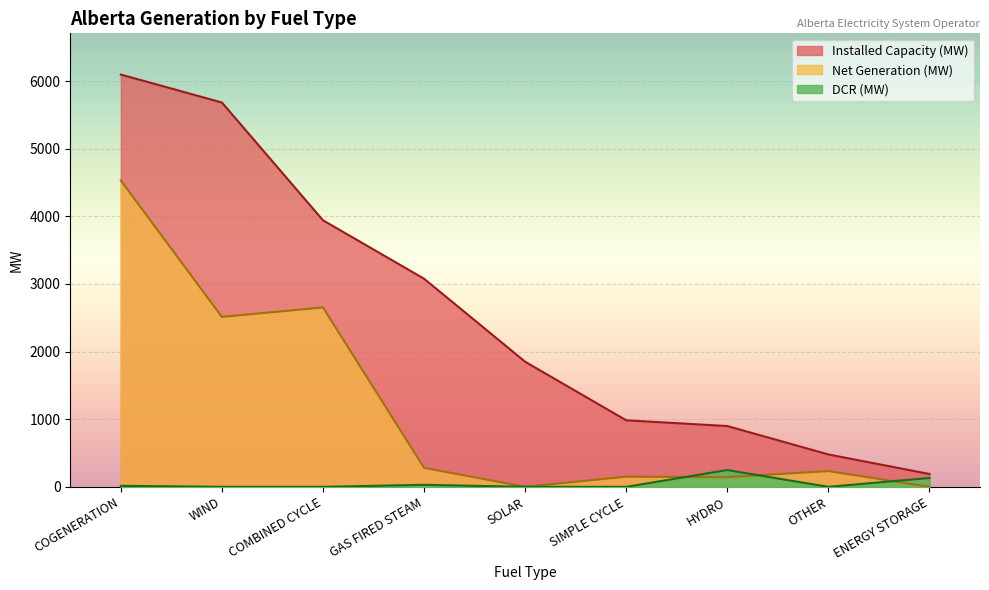

Is it true that DCR (MW) equals 157 at COMBINED CYCLE?

False